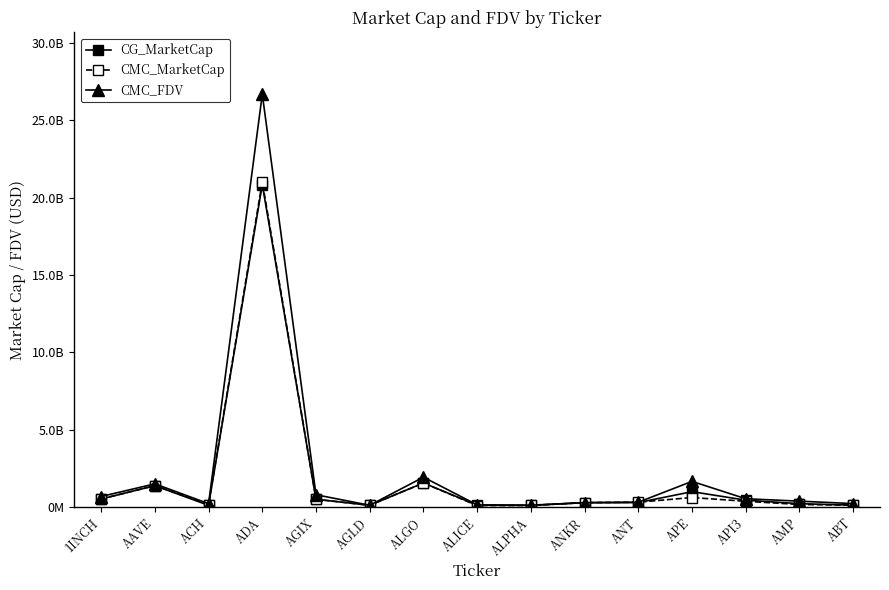

In CMC_FDV, how many points are higher than both neighbors (excluding endpoints)?

4